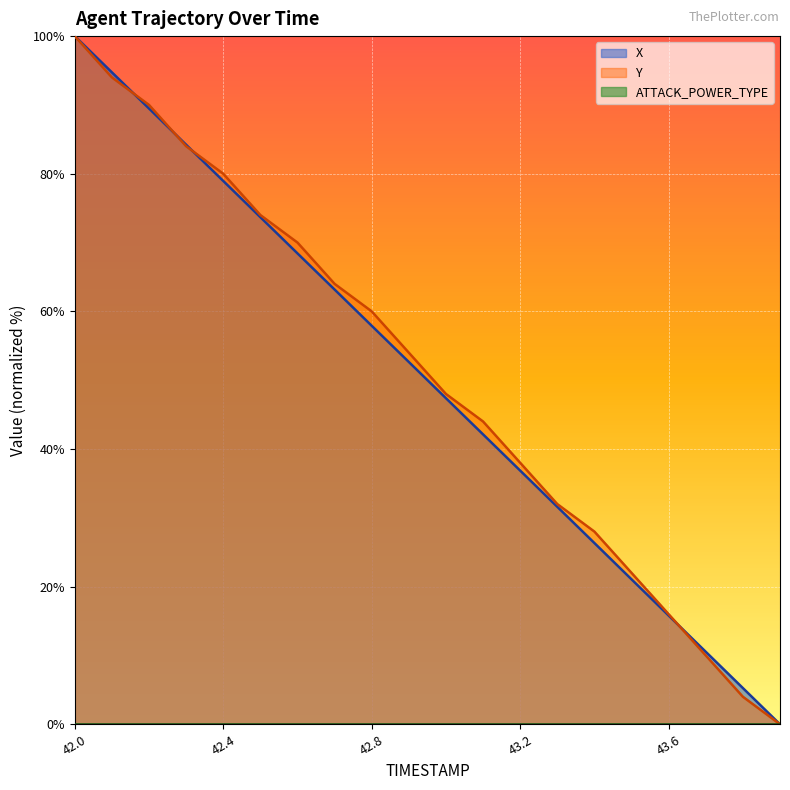

Which has a higher value, 43.3 or 42.5?

42.5